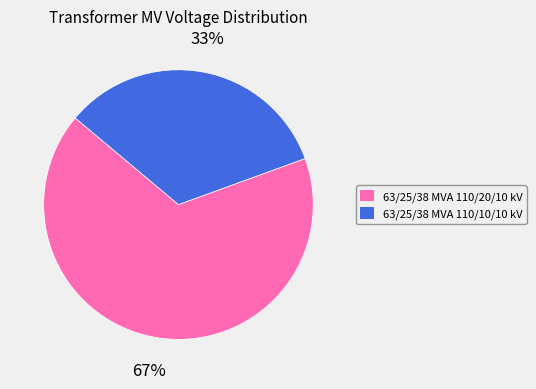

Does any single category account for the majority?

Yes